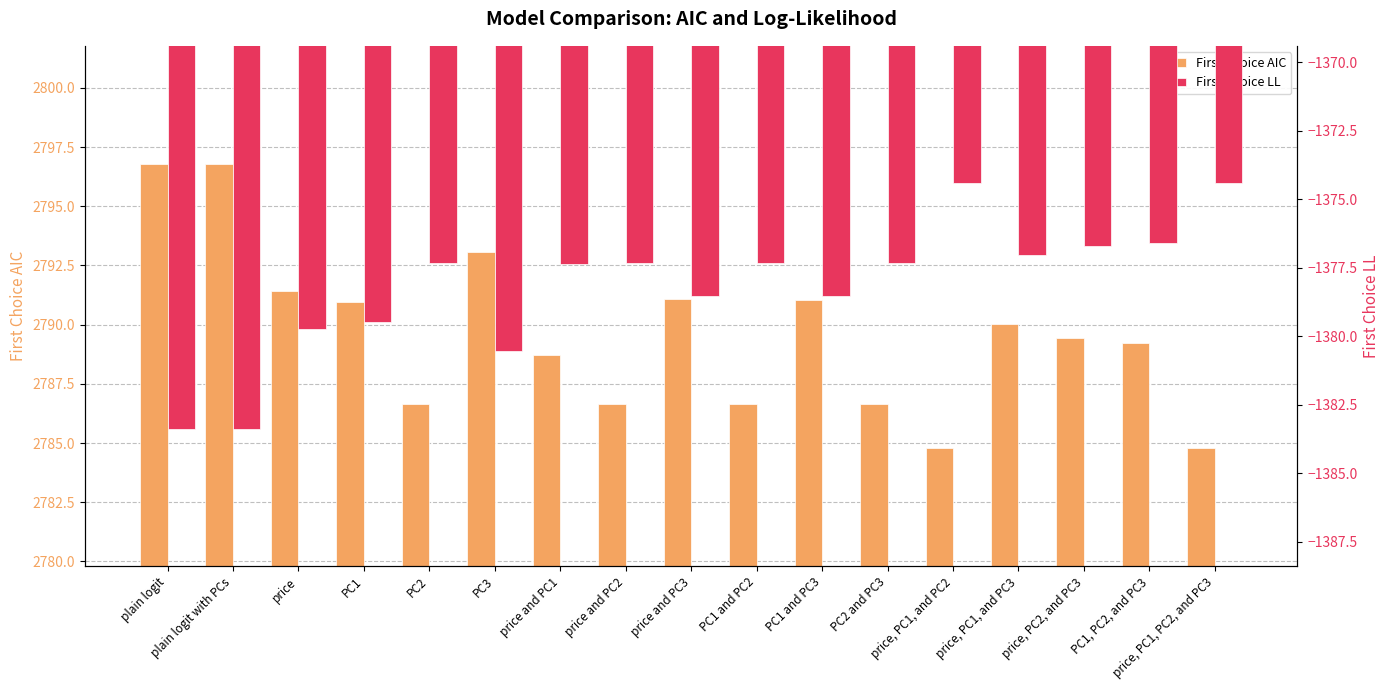

What is the average value of the First Choice AIC series?

2789.7